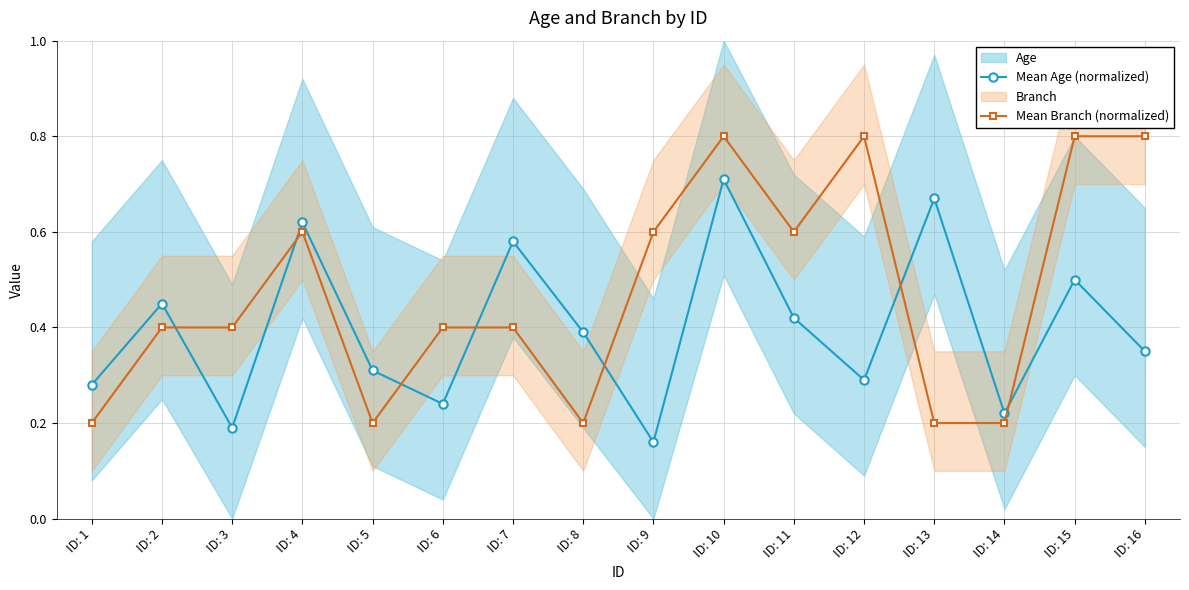

What is the difference between the Mean Branch (normalized) values at ID: 13 and ID: 16?

0.6